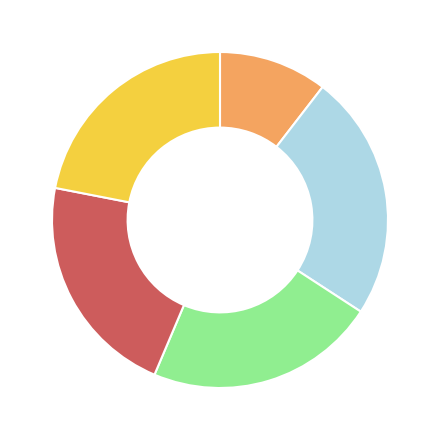

Is there any slice that represents more than half of the pie?

No